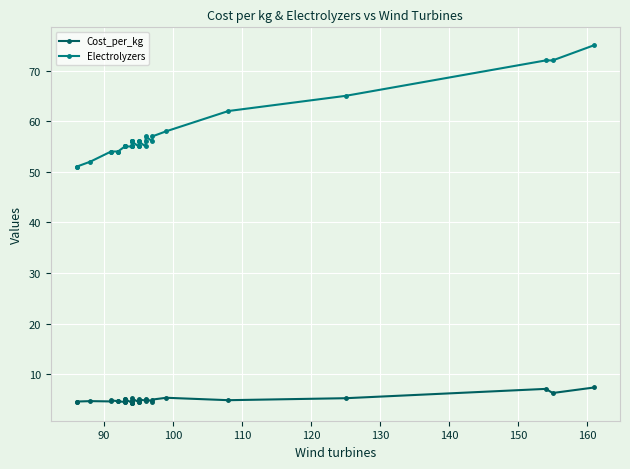

True or false: Electrolyzers and Cost_per_kg cross at least once.

False